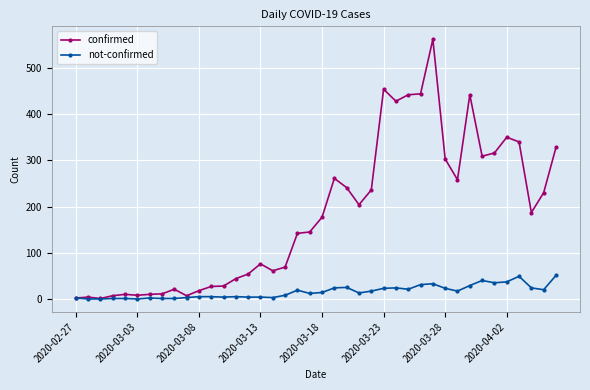

Rank the series by their average value, from highest to lowest.

confirmed, not-confirmed